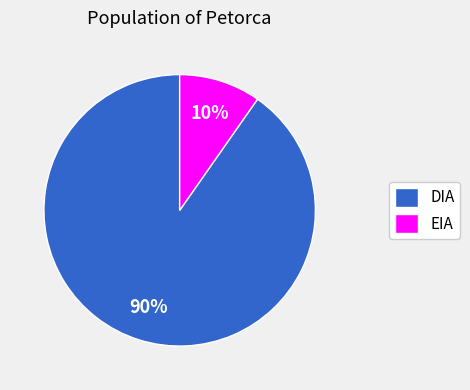

What is the largest slice in the pie chart?

DIA